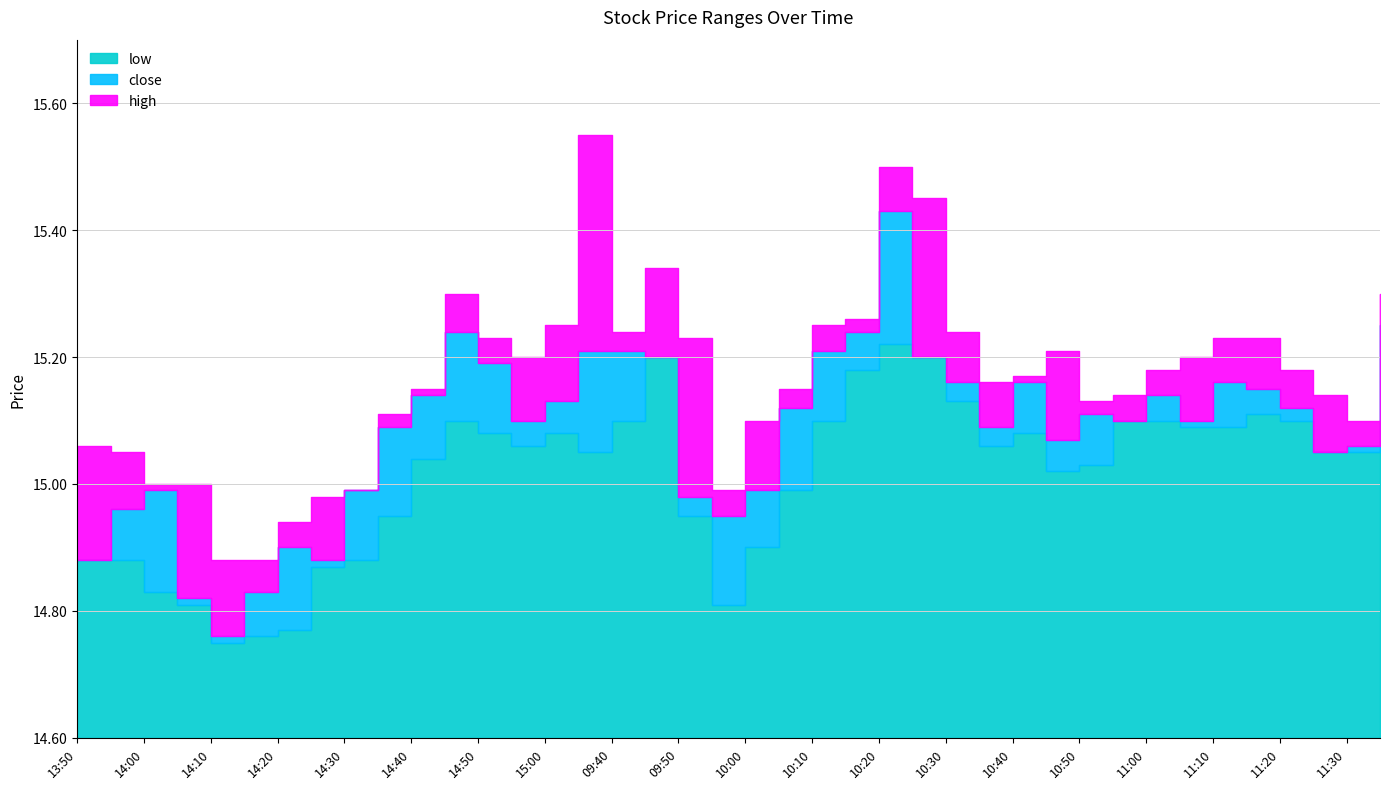

True or false: low and close cross at least once.

False